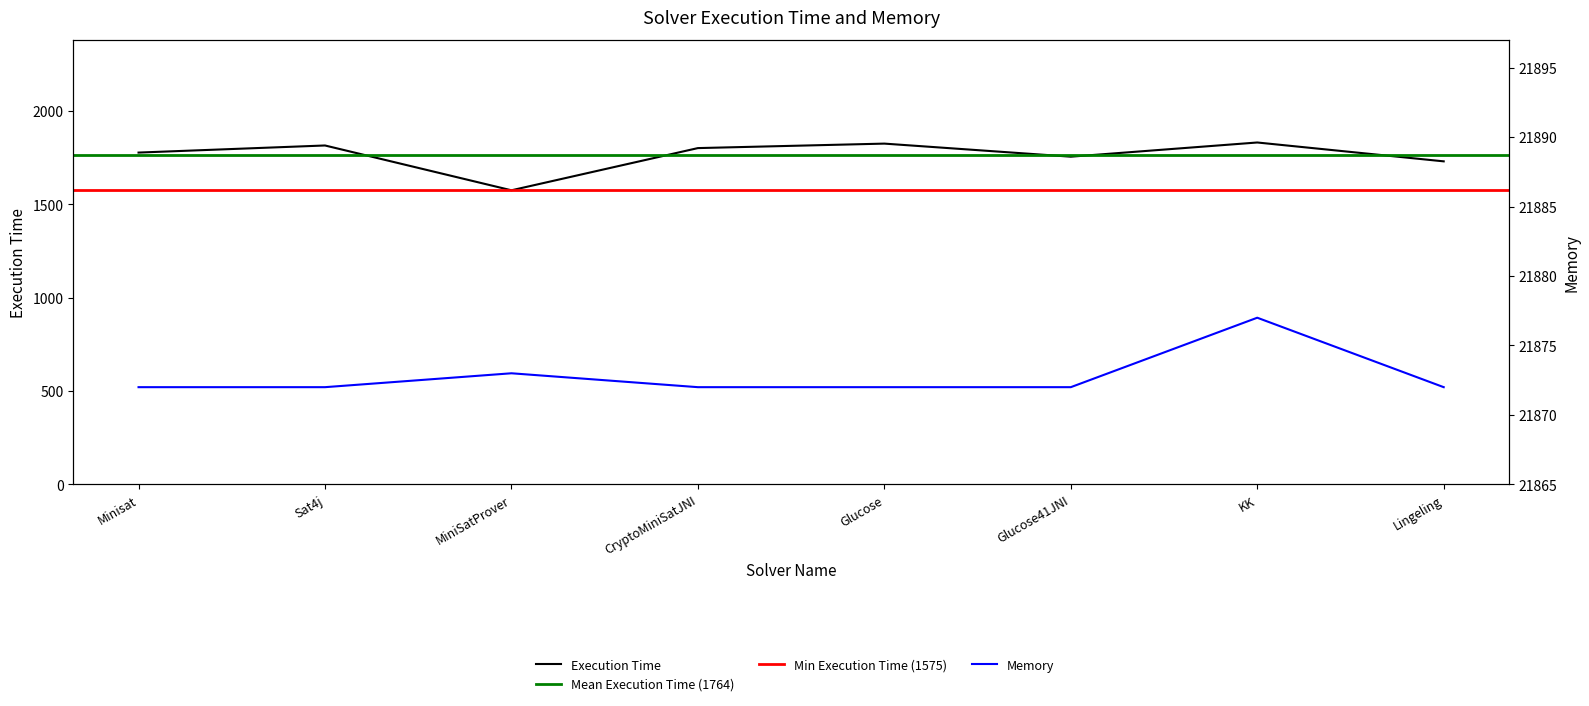

Which series has the largest total across all categories?

Memory